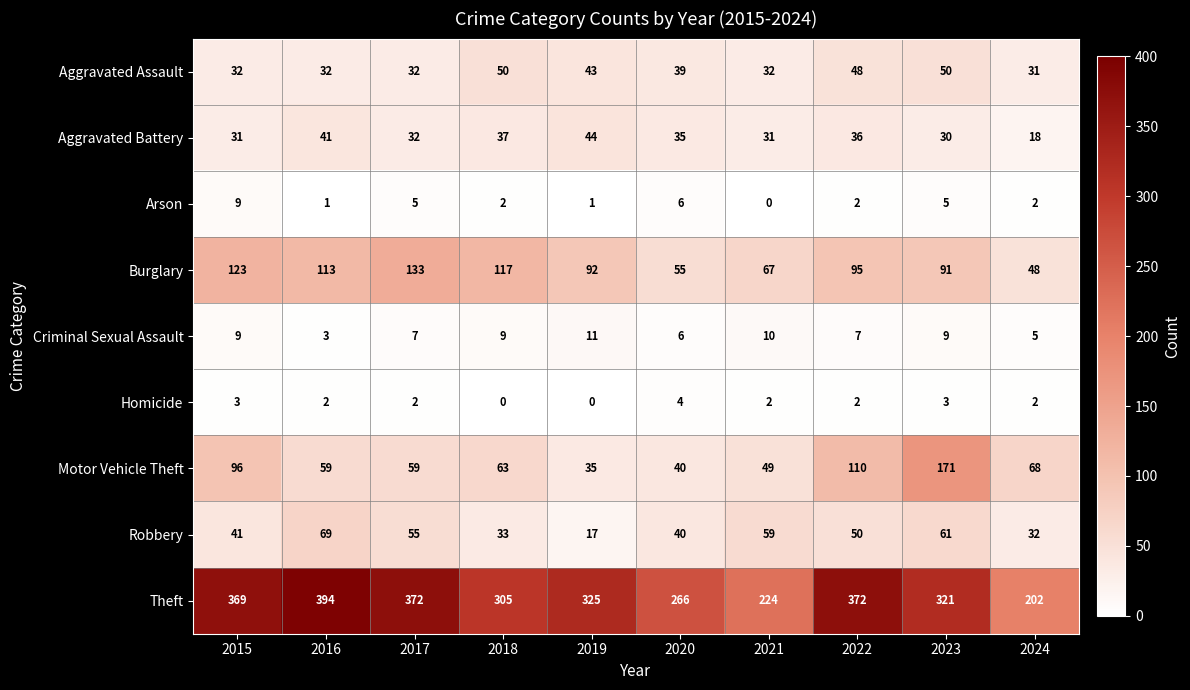

Which series has the widest spread of values?

Theft